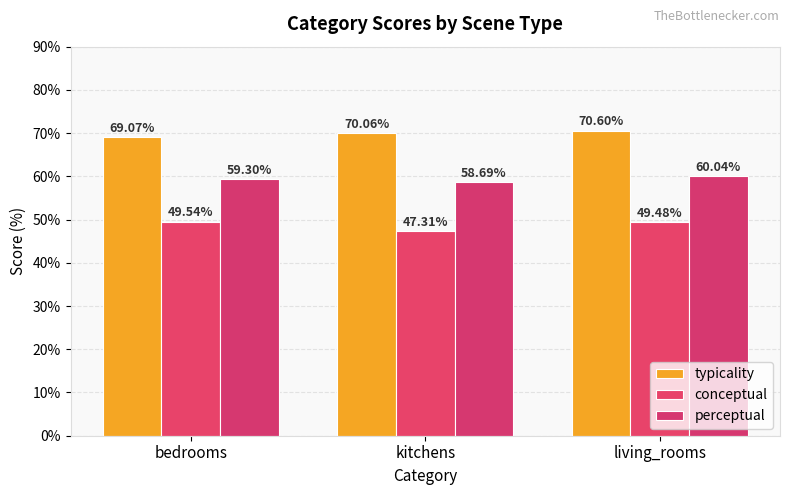

Between bedrooms and kitchens, which series saw the biggest shift?

conceptual